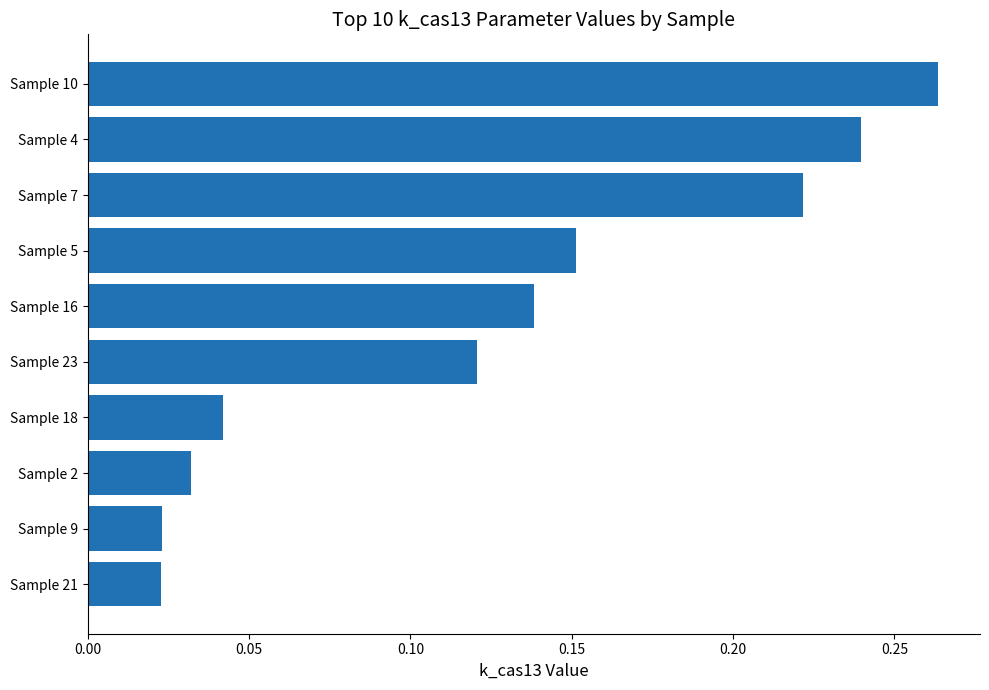

The value at Sample 4 is 0.1. True or false?

False